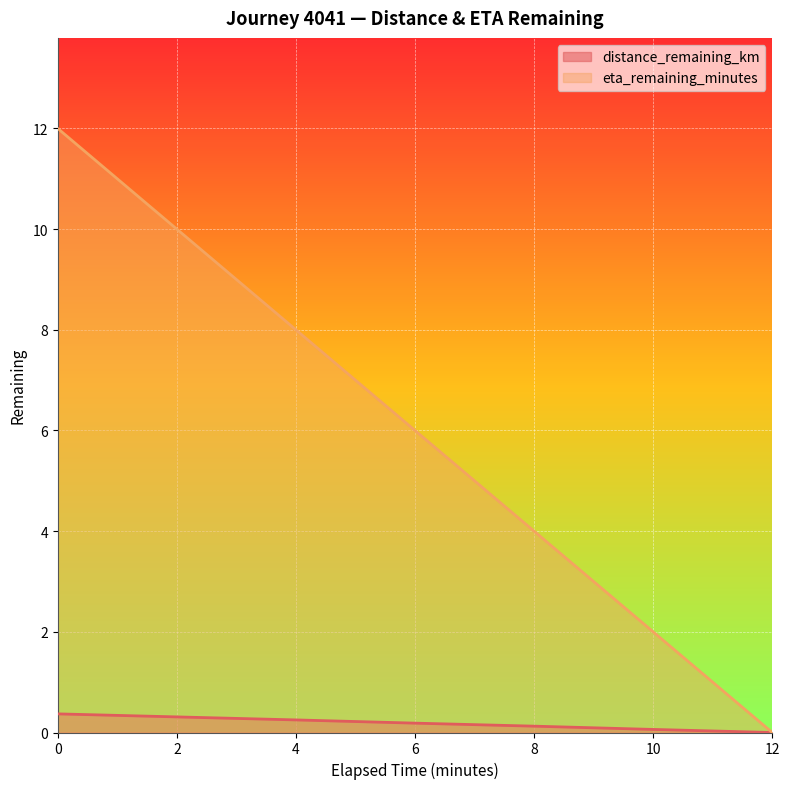

What is the label of the 7th point from the left?

12.0